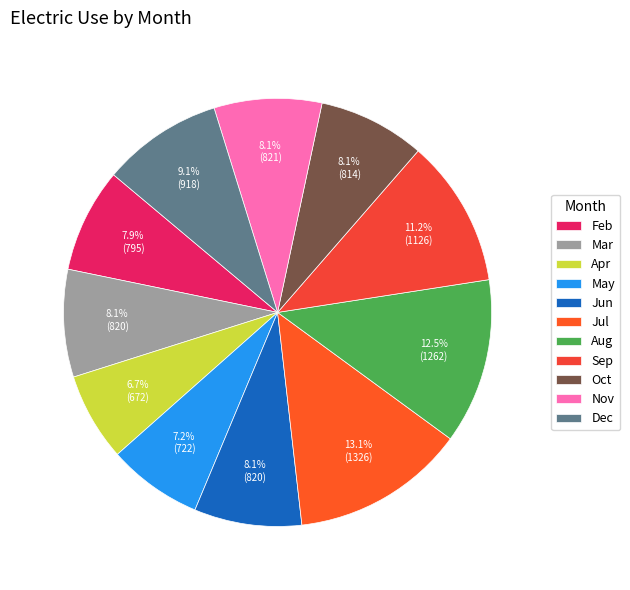

True or false: Jun accounts for 19% of the total.

False